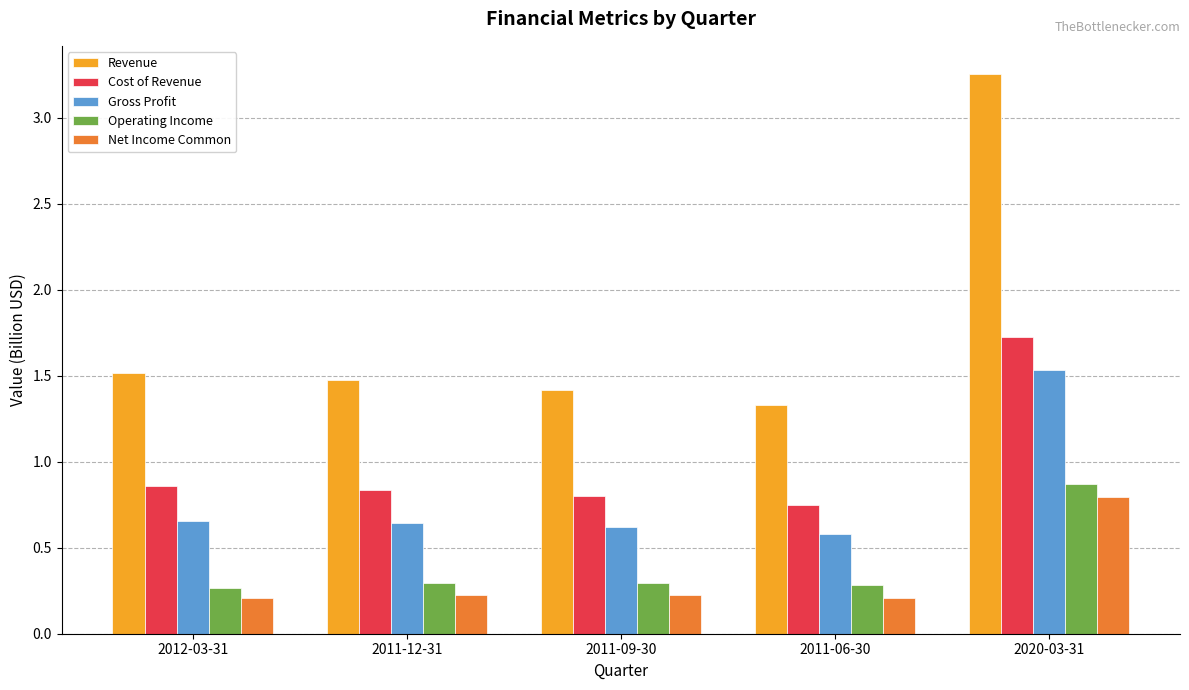

Where is Cost of Revenue nearest to the value 1?

2012-03-31